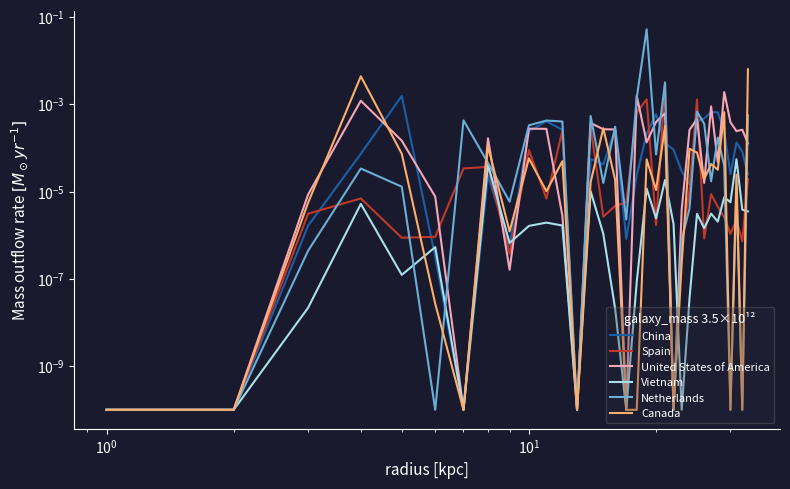

True or false: Canada and China intersect in this chart.

True